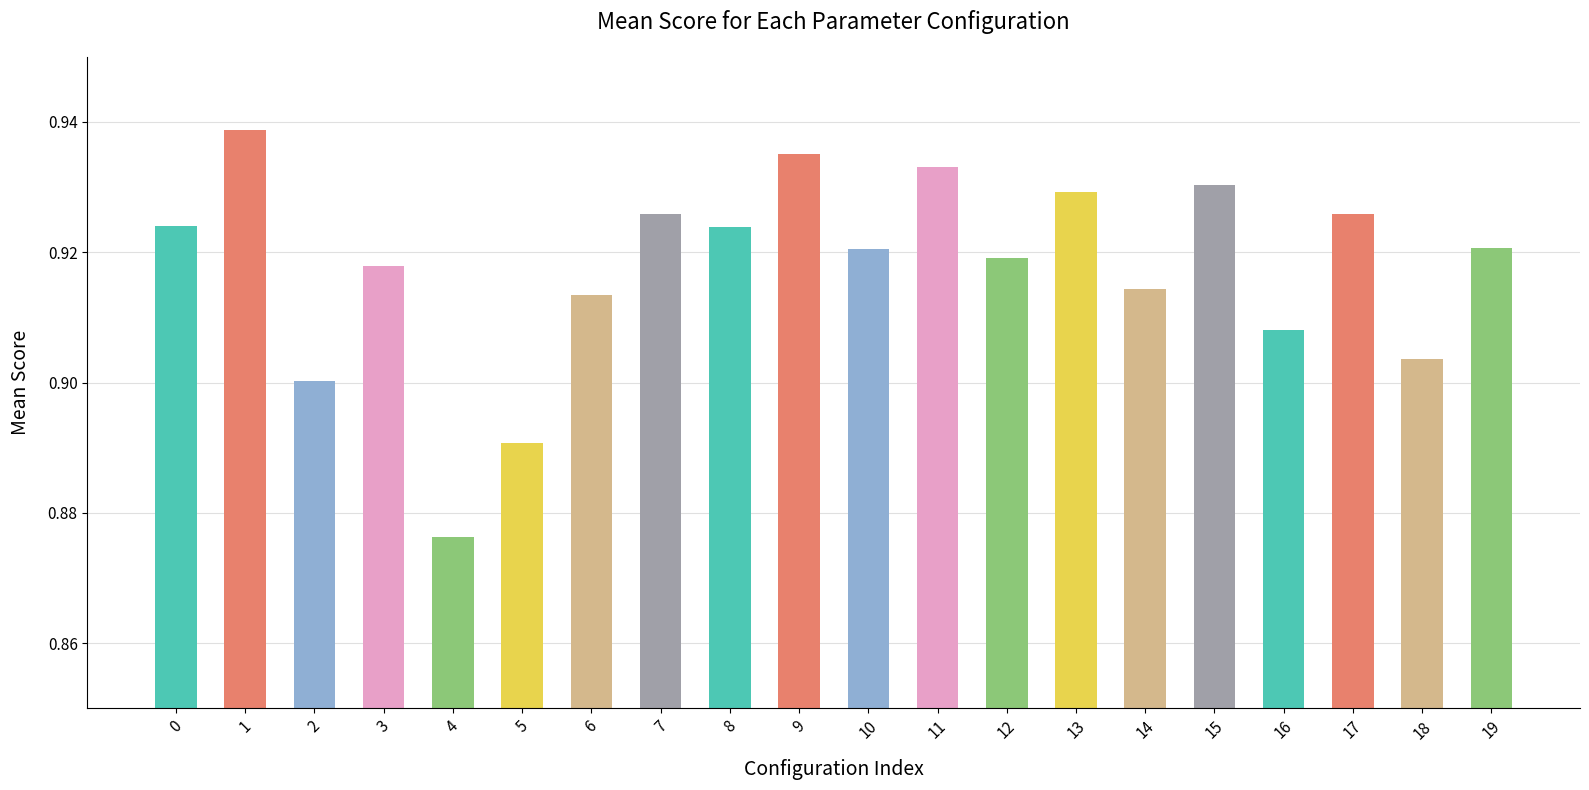

The value at 6 is 1.4. True or false?

False